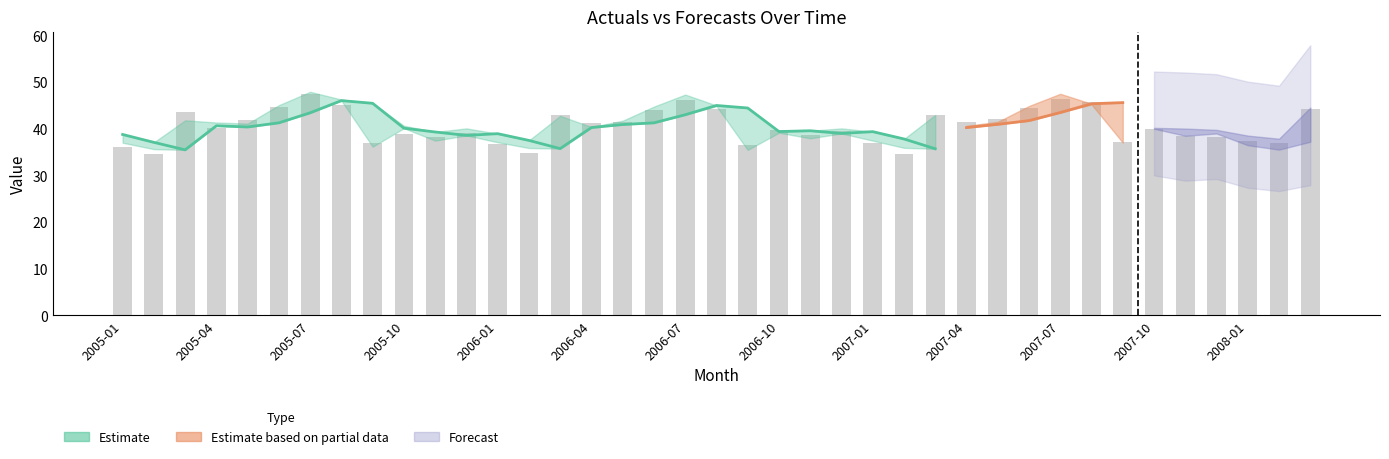

Reading left to right, list all the values displayed in this chart.

36.1	34.6	43.6	40.2	41.8	44.7	47.6	45.1	37.0	38.8	38.2	39.2	36.7	34.7	42.9	41.3	41.5	44.0	46.2	44.2	36.5	39.7	38.7	39.6	36.9	34.5	42.9	41.4	42.2	44.5	46.5	45.8	37.1	40.0	38.4	38.3	37.5	36.9	44.2